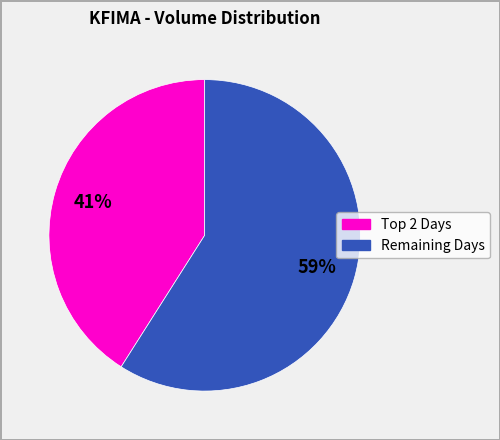

Does any single category account for the majority?

Yes